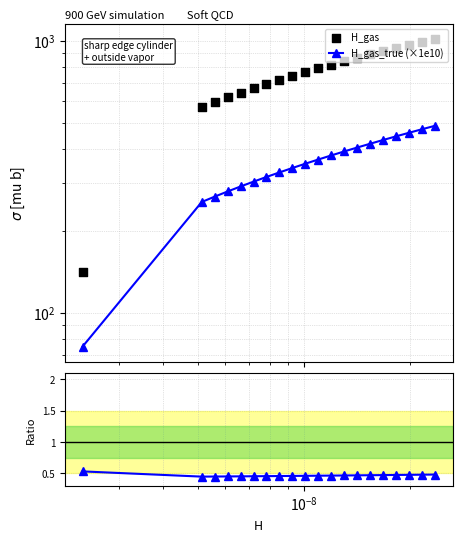

Is the value of H_gas at 15 greater than the value of H_gas_true (×1e10) at 7?

Yes